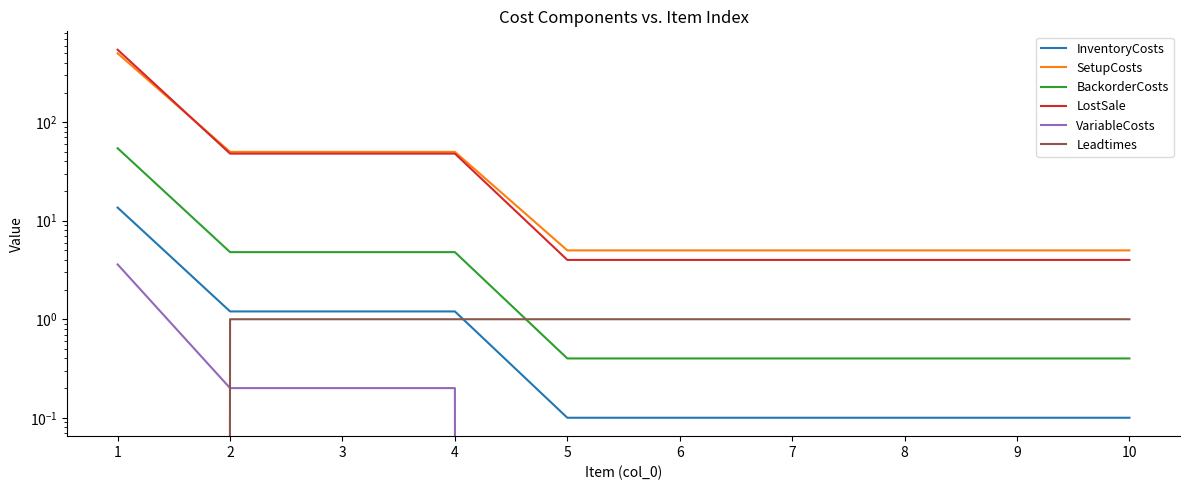

What is the difference between the maximum and minimum values in the Leadtimes series?

1.0